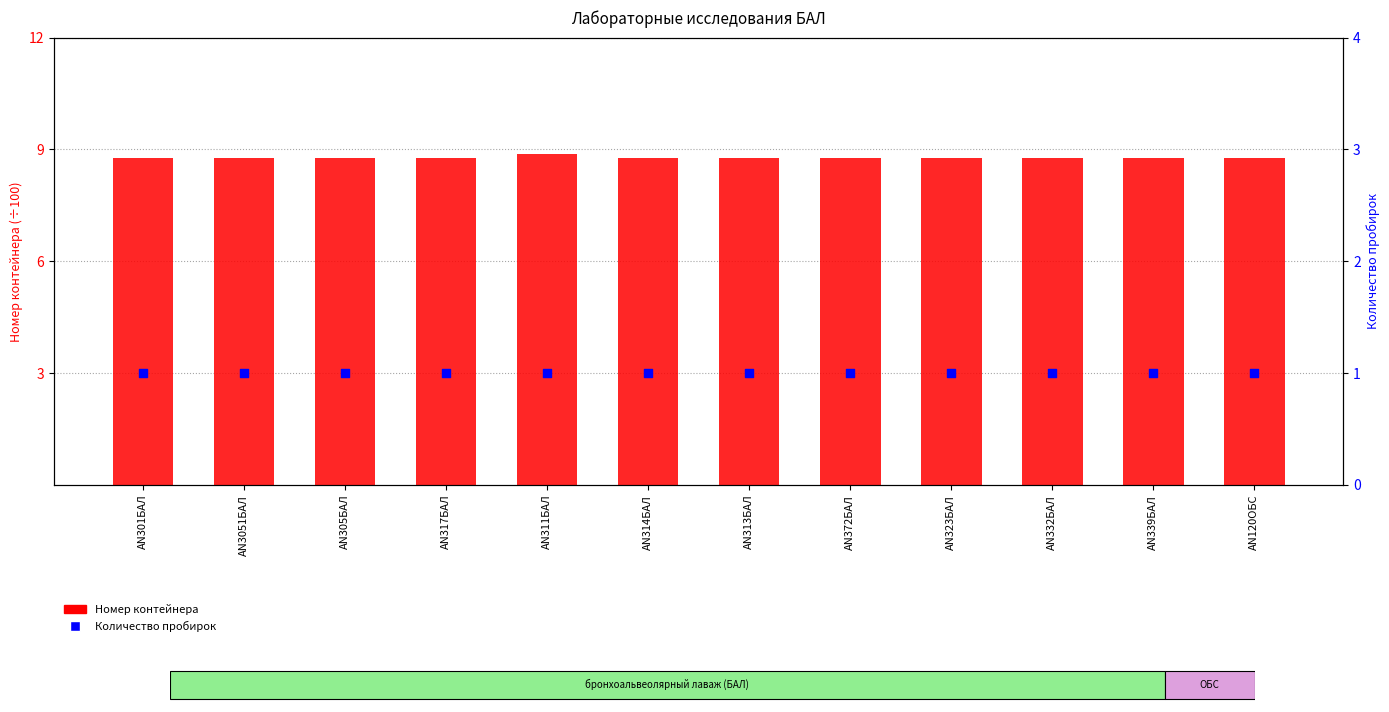

Is the value of Количество пробирок at AN317БАЛ greater than the value of Номер контейнера at AN305БАЛ?

No